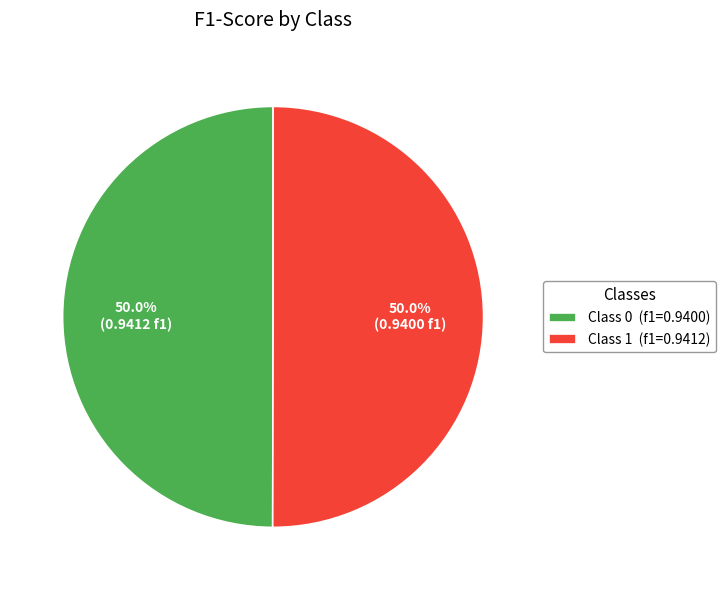

To the nearest percent, what is the average slice percentage?

50%